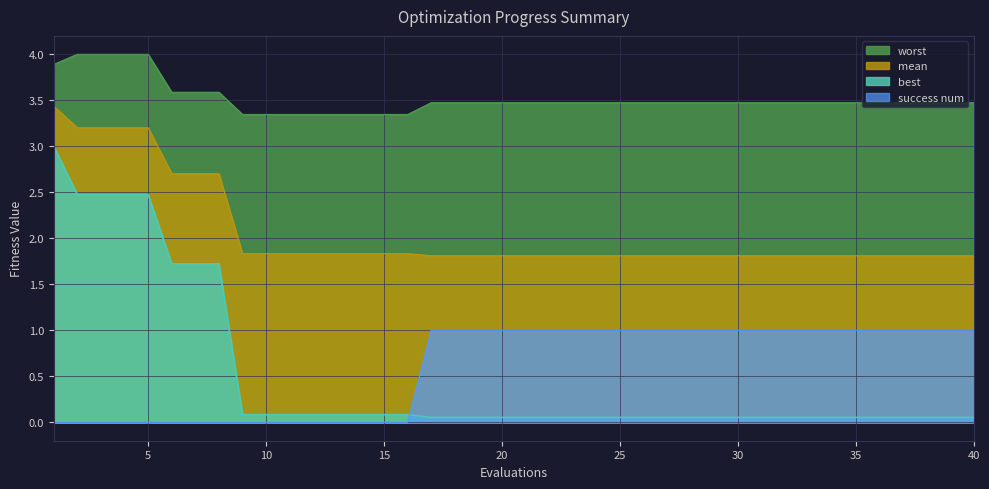

How many lines are shown in the chart?

4